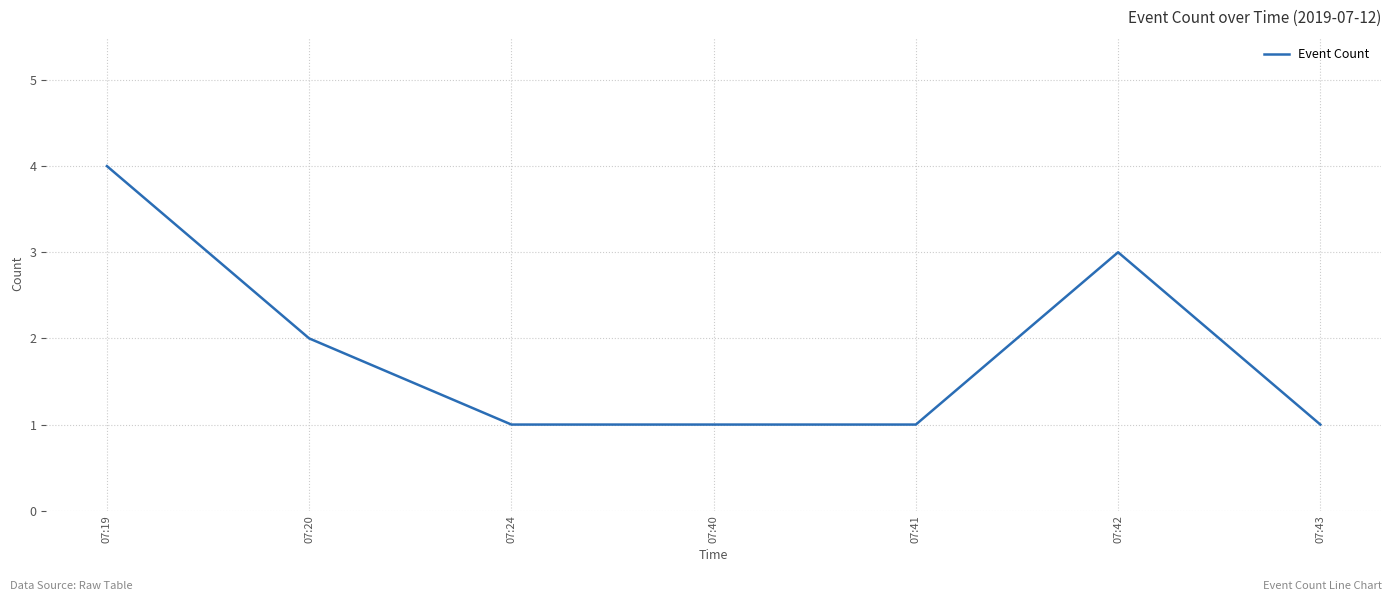

What is the difference between the maximum and minimum values?

3